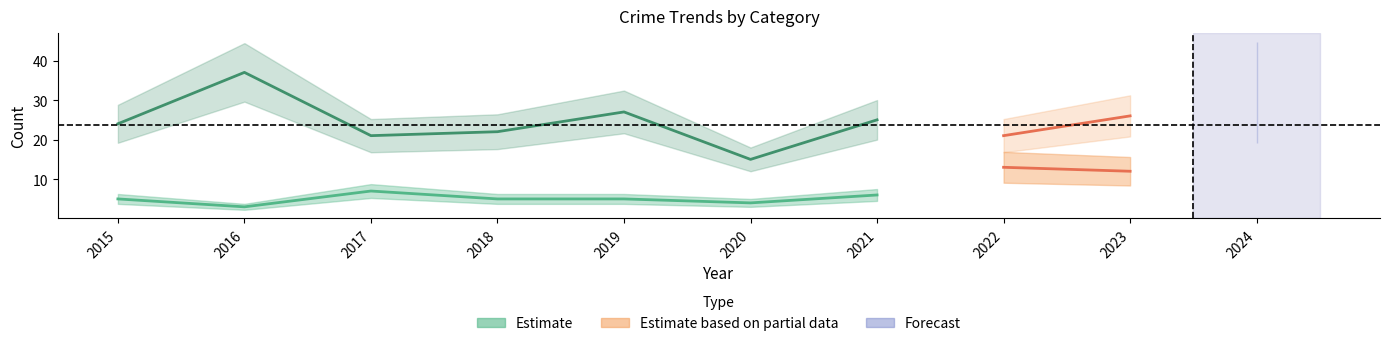

At which label is Aggravated Assault closest to 5?

2015